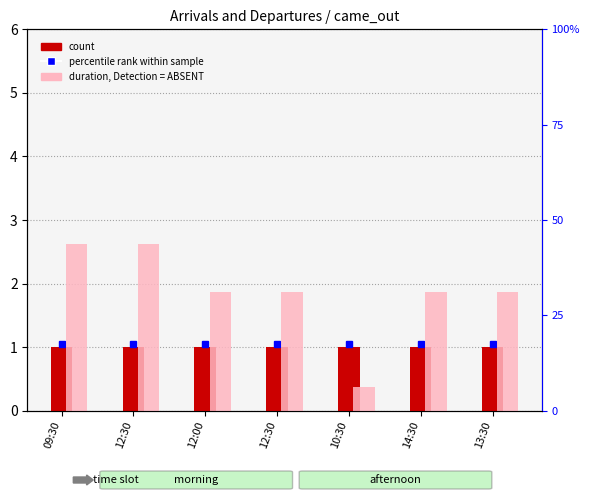

Is the value of count at 09:30 greater than the value of duration (hrs) at 10:30?

Yes